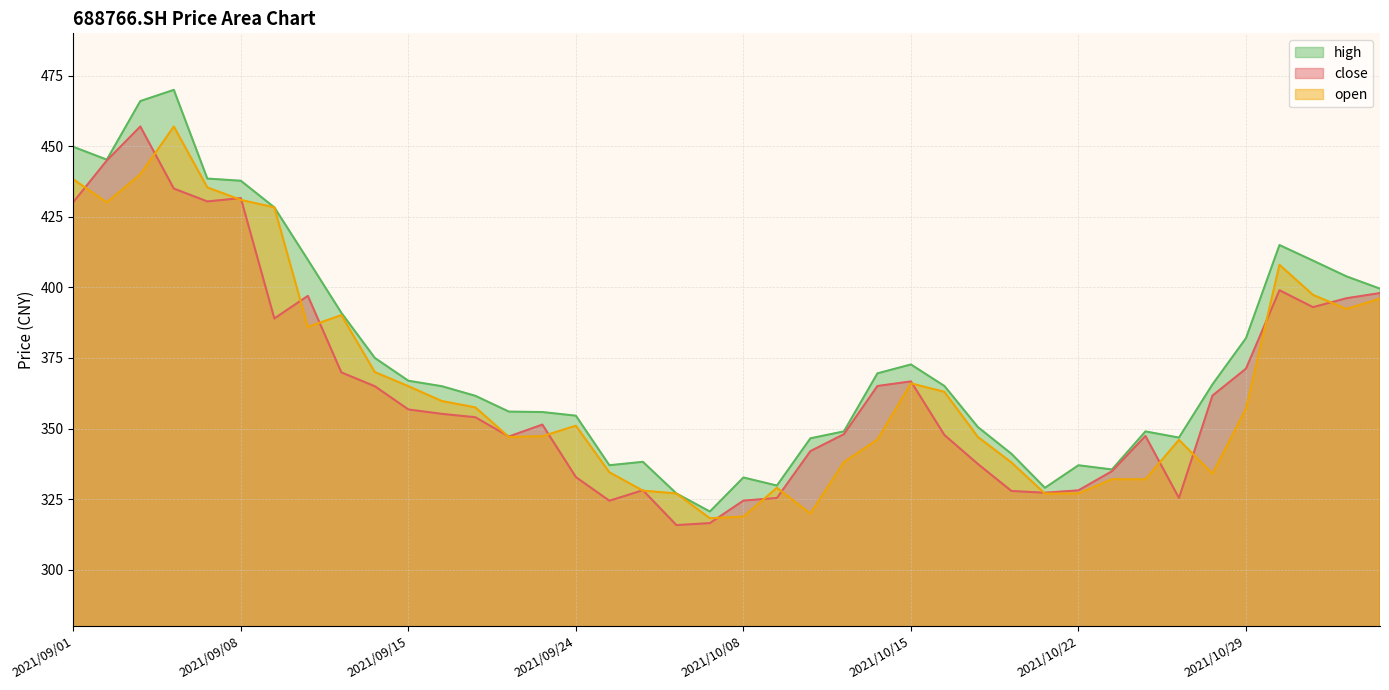

True or false: close and high cross at least once.

False